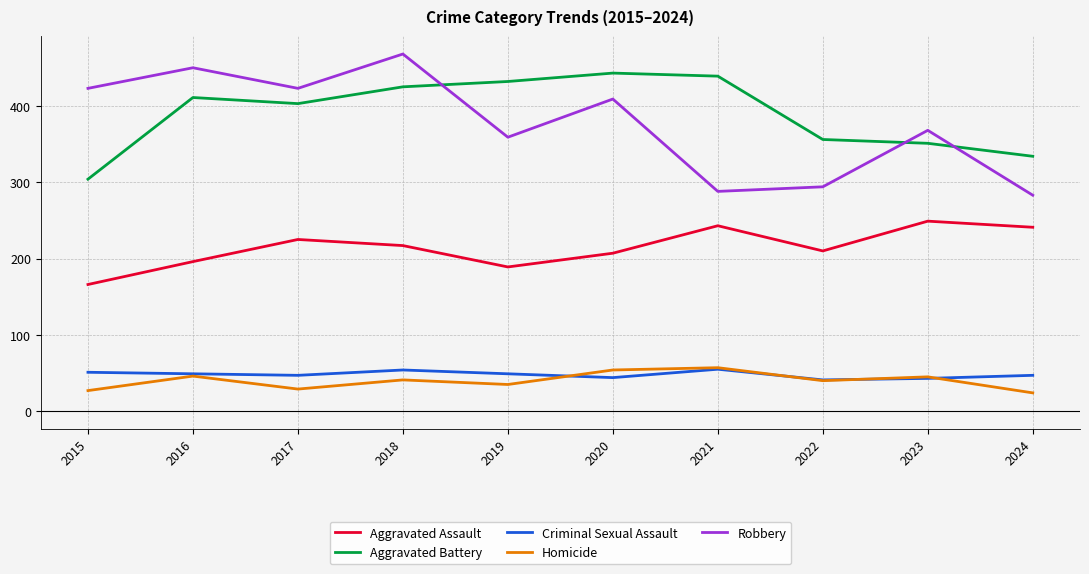

What is the difference between the second highest and minimum values in the Robbery series?

167